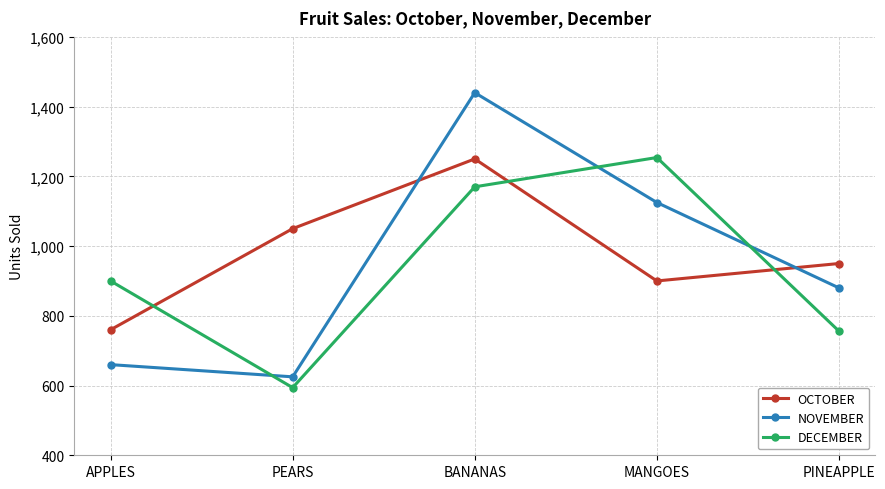

At which category does NOVEMBER reach its first local valley?

PEARS